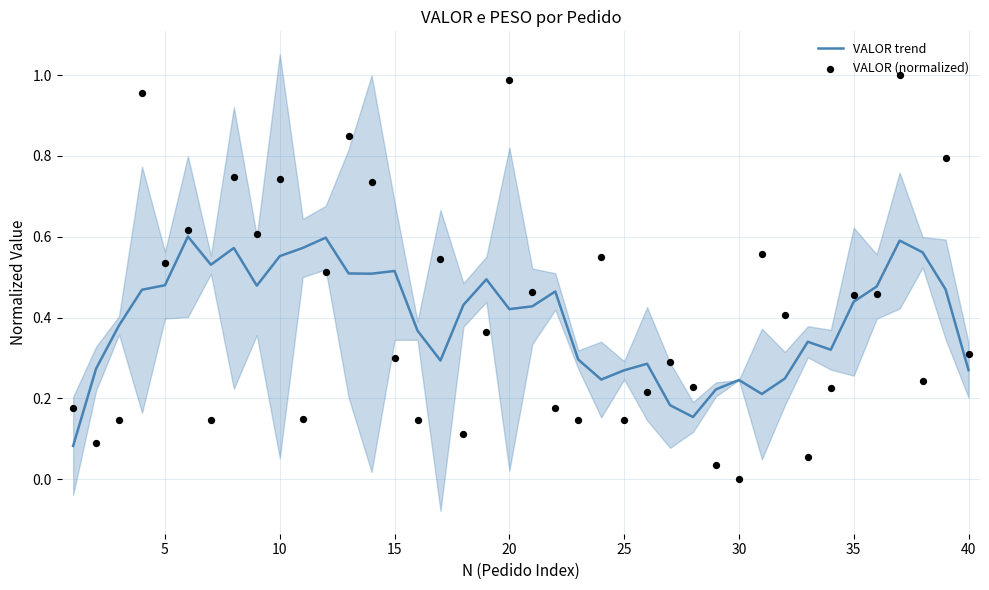

At how many categories does at least one series exceed 0?

40